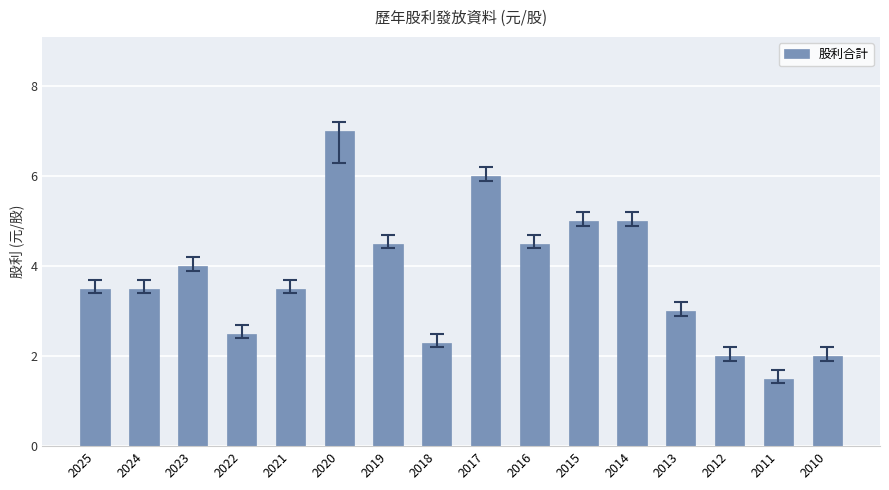

How many distinct data groups are displayed?

1